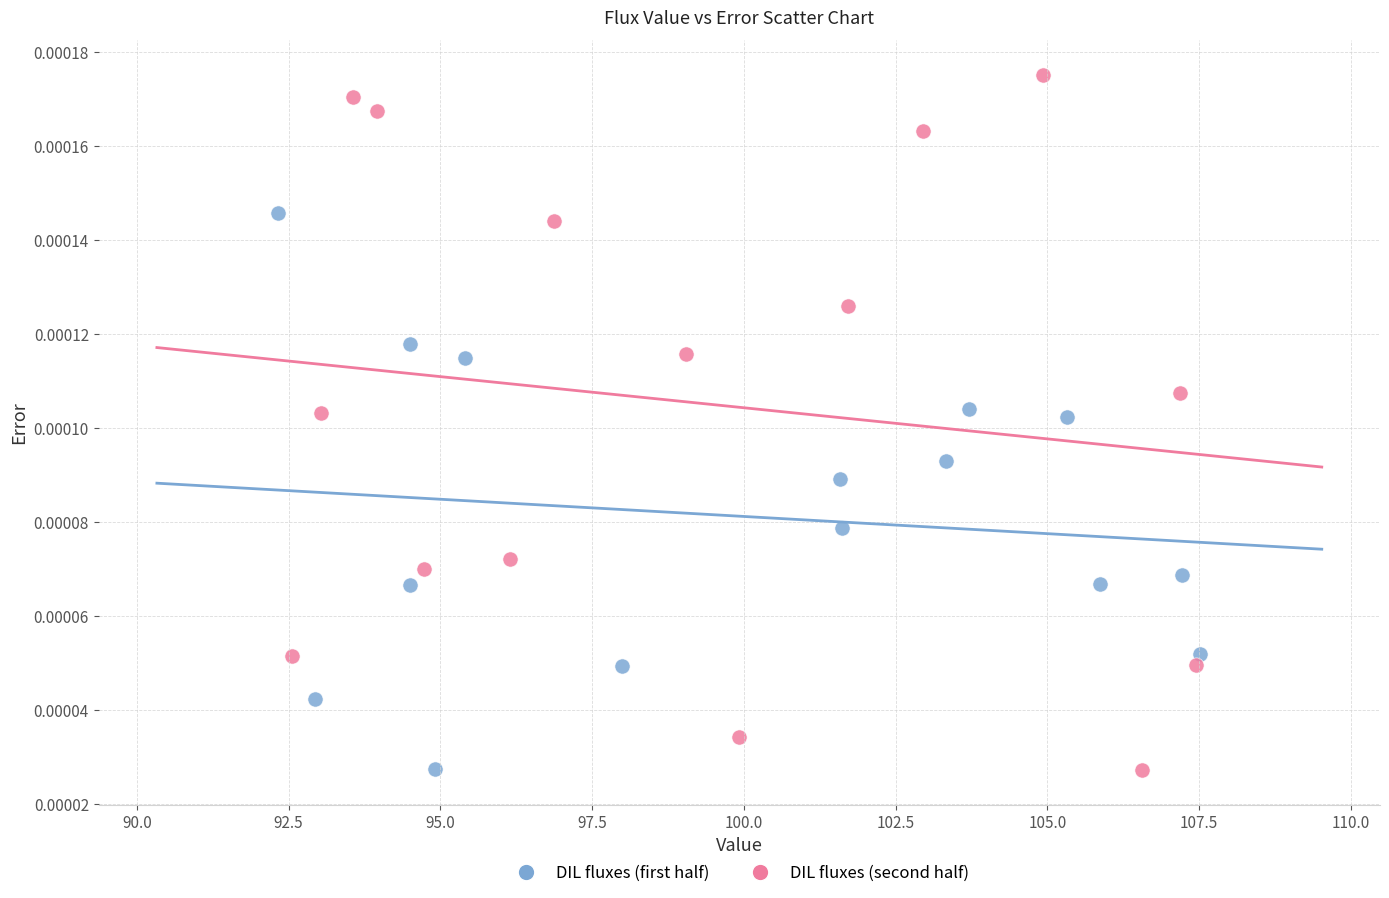

Which series has the widest spread of Y values?

DIL fluxes (second half)